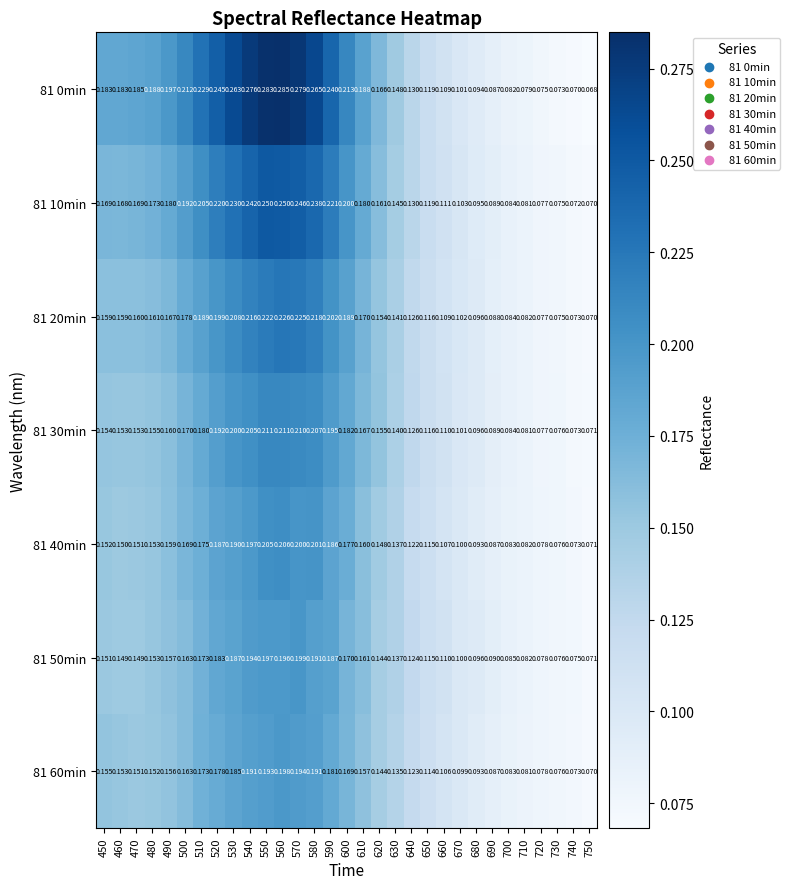

How many data points does each series have?

31